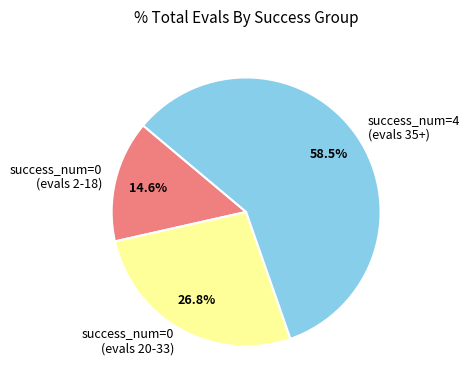

How many segments does this pie chart have?

3